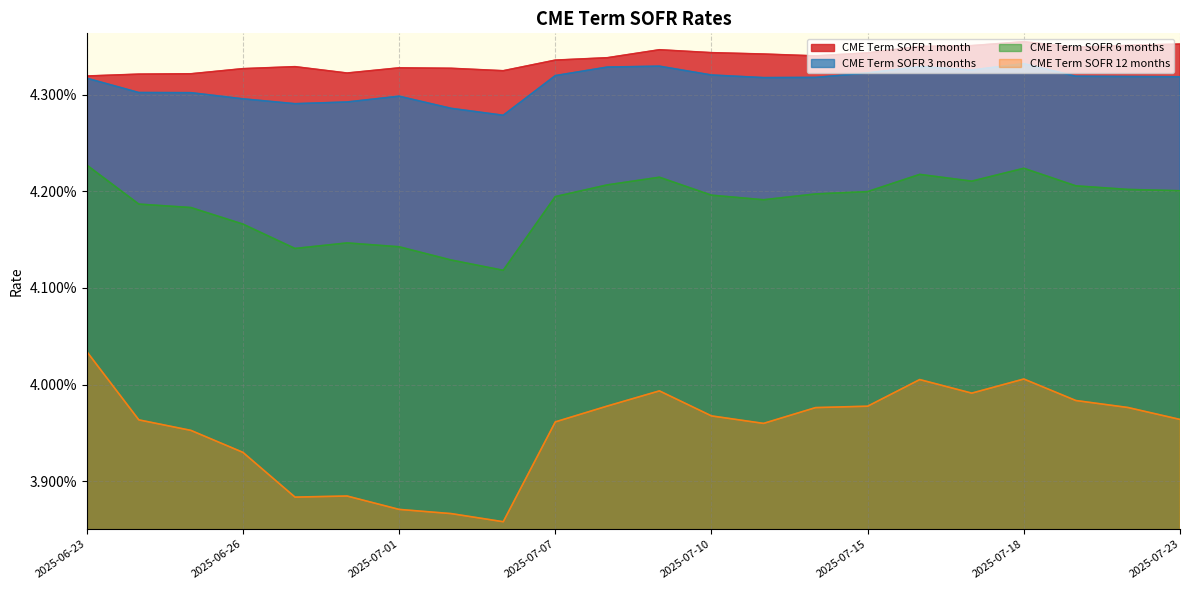

Is it true that CME Term SOFR 12 months equals 0.0 at 2025-07-18?

True